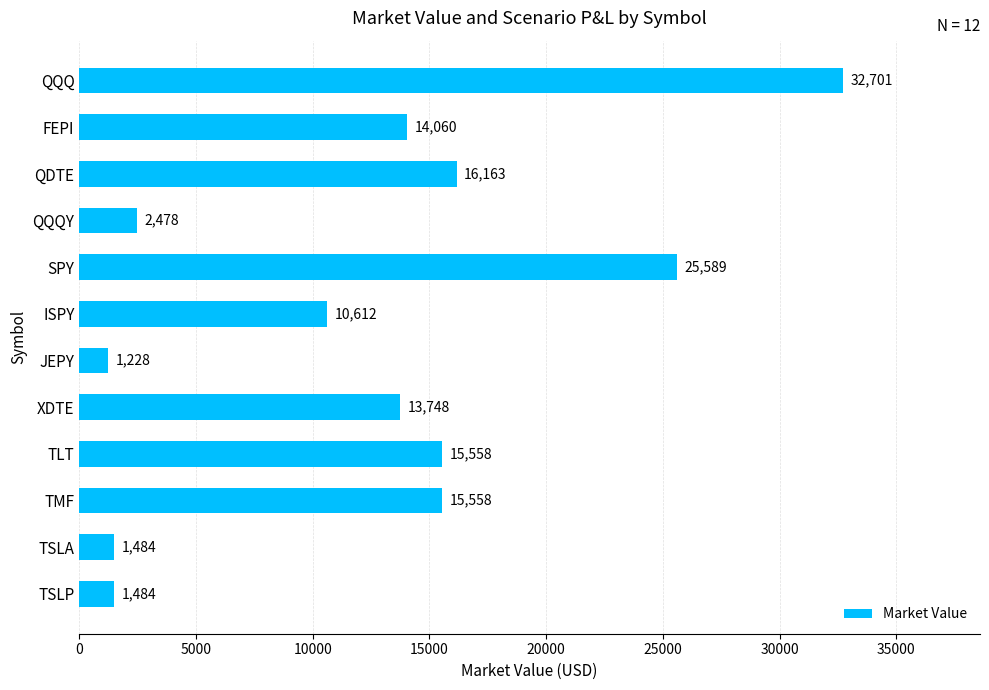

What position from the bottom is TSLP?

1